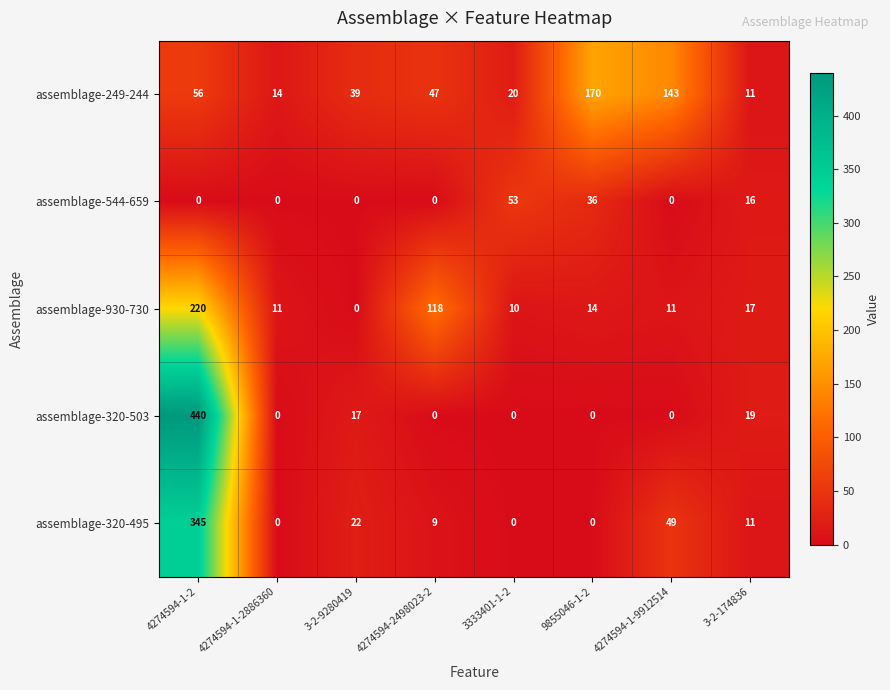

What is the difference between the highest and lowest values at 4274594-1-2?

440